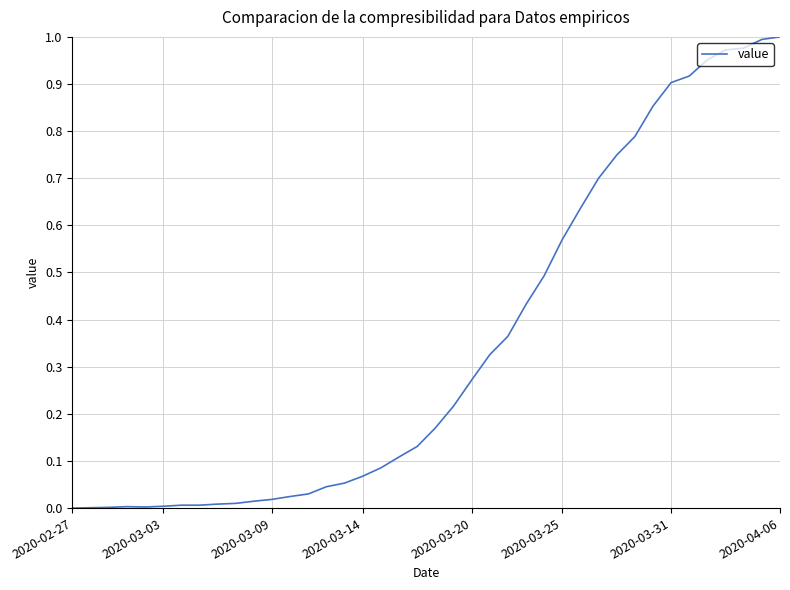

Which category has the lowest value across all series?

2020-02-27